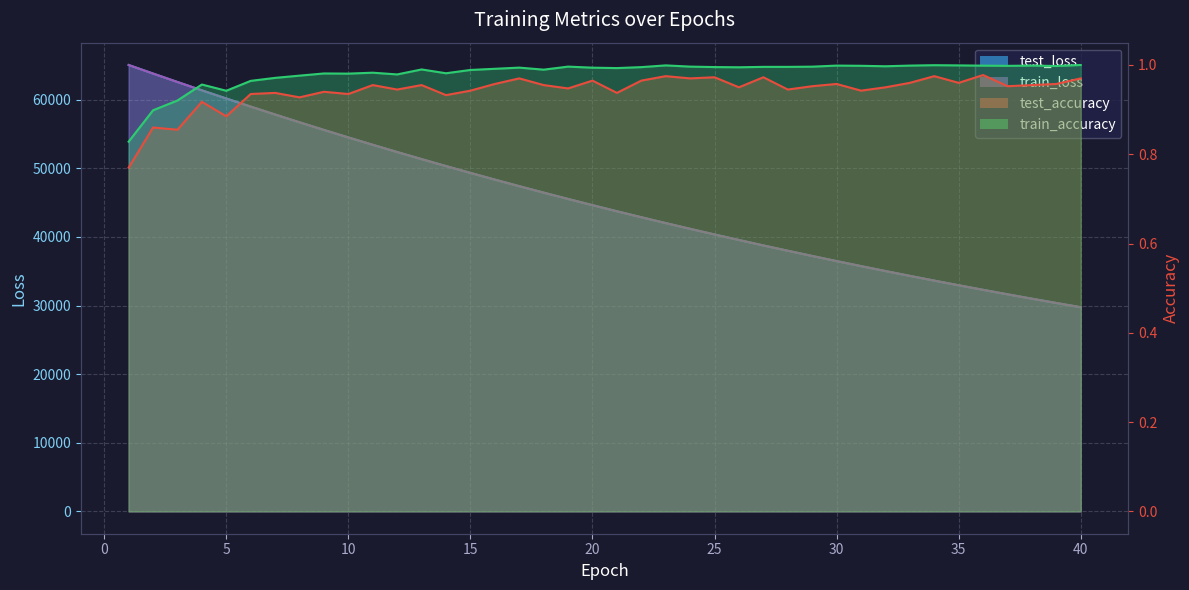

How many distinct data groups are displayed?

4